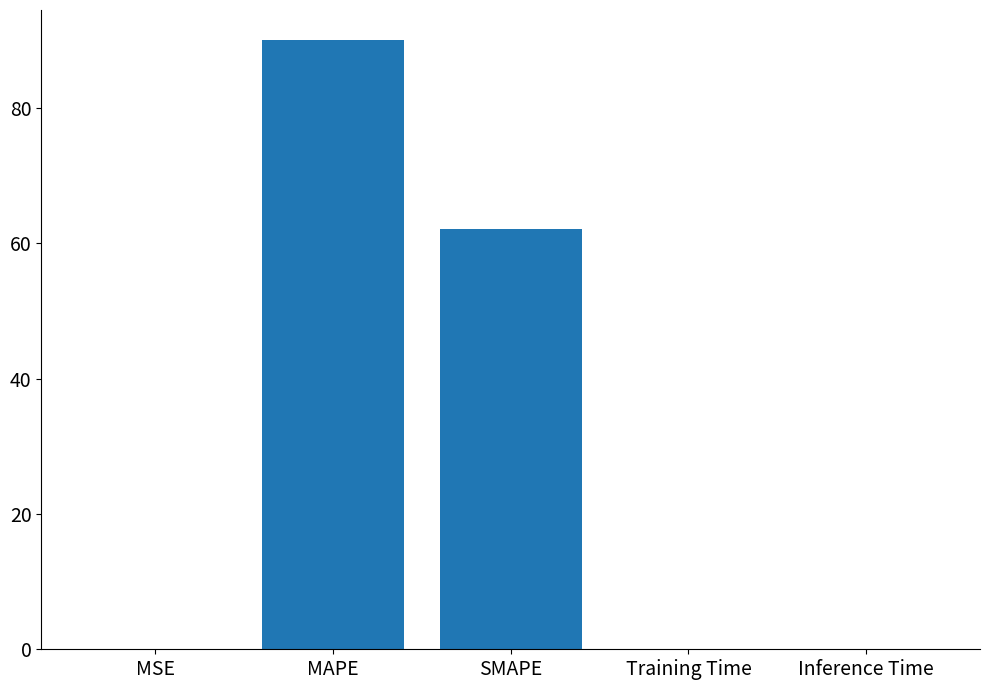

Does the chart contain stacked bars?

No